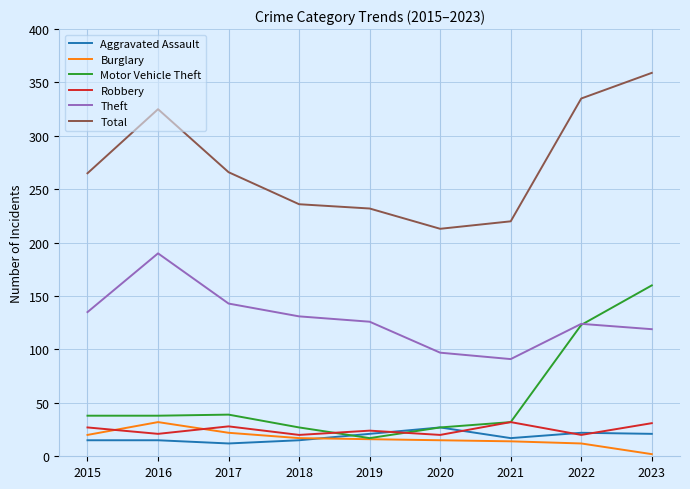

True or false: Burglary and Theft cross at least once.

False